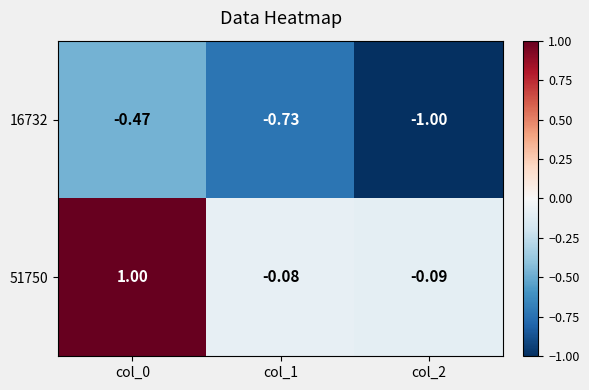

List the series in order of their peak value, highest first.

51750, 16732